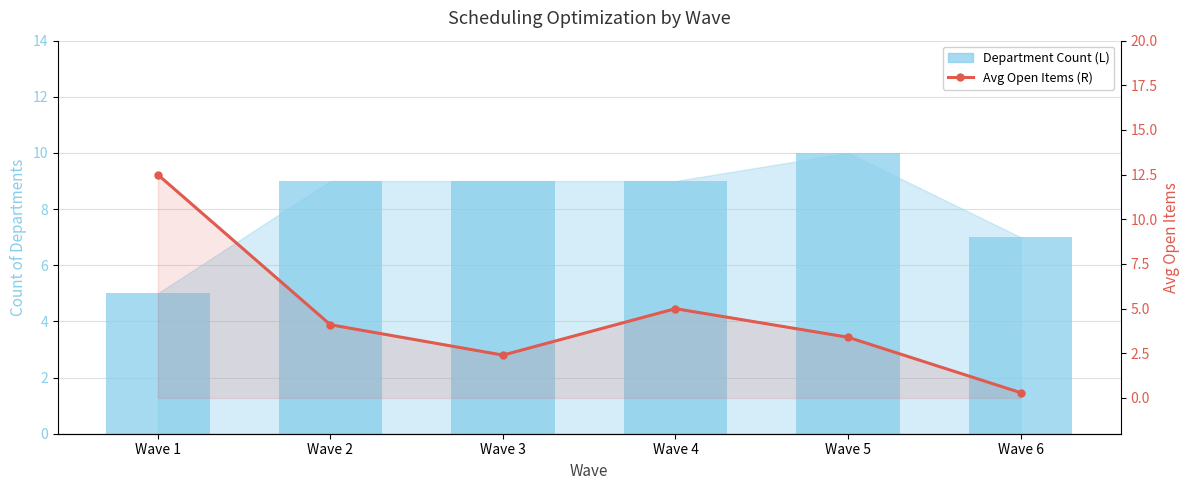

What is the value of the Department Count (L) bar at the 5th from the left?

10.0